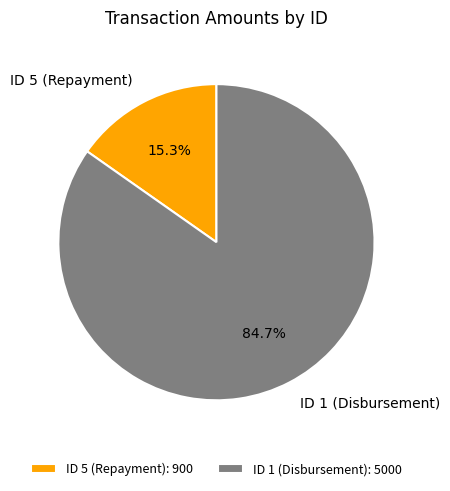

Between ID 1 (Disbursement) and ID 5 (Repayment), which is larger?

ID 1 (Disbursement)